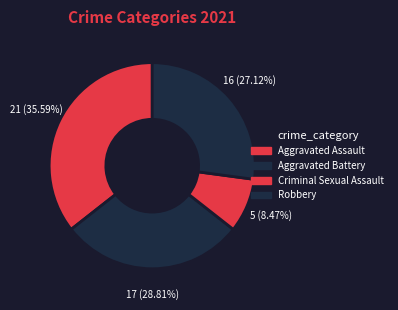

To the nearest percent, what is the combined percentage of Robbery and Criminal Sexual Assault?

36%